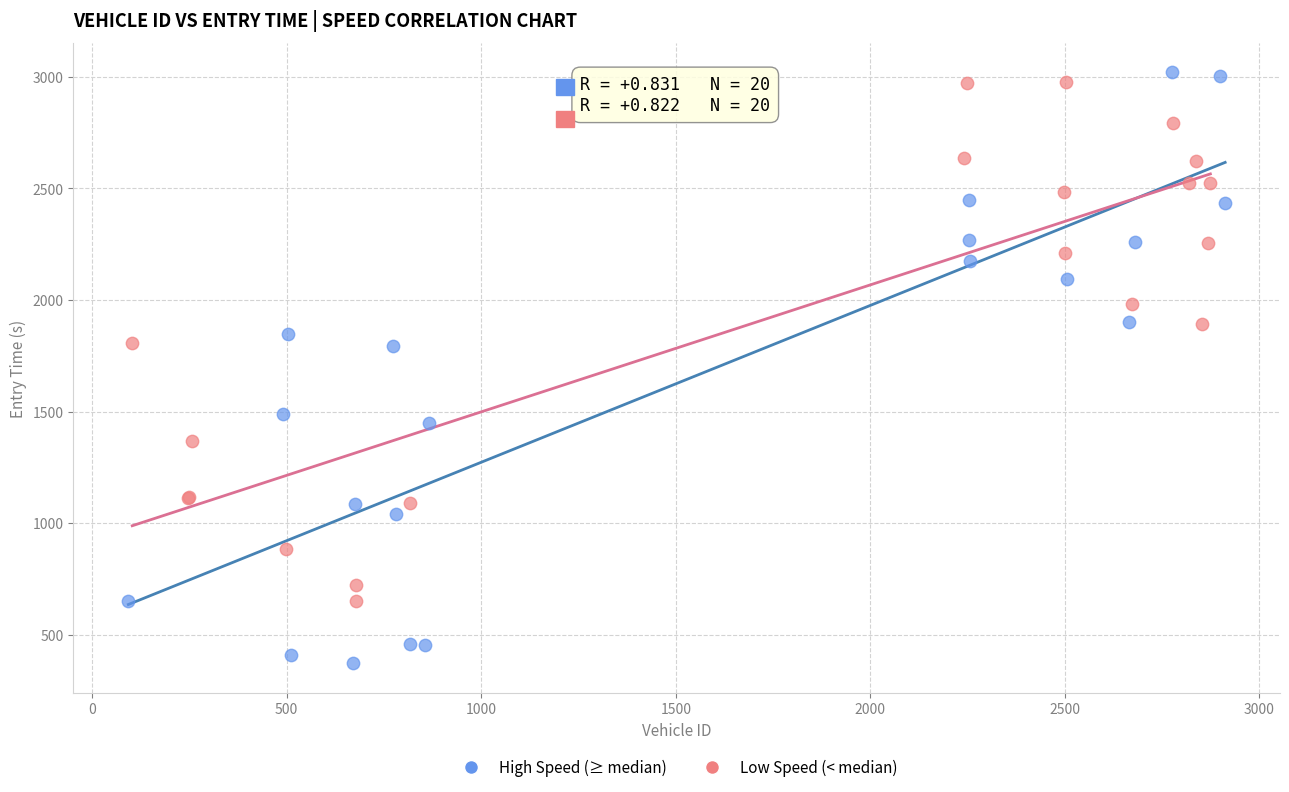

Which series contains the lowest Y value?

High Speed (≥ median)